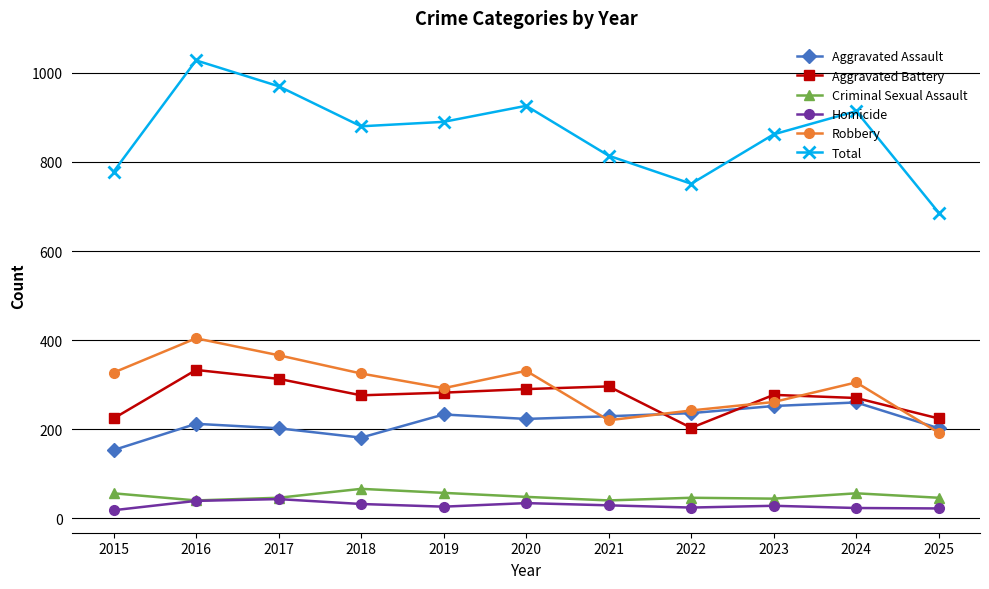

How many lines are shown in the chart?

6